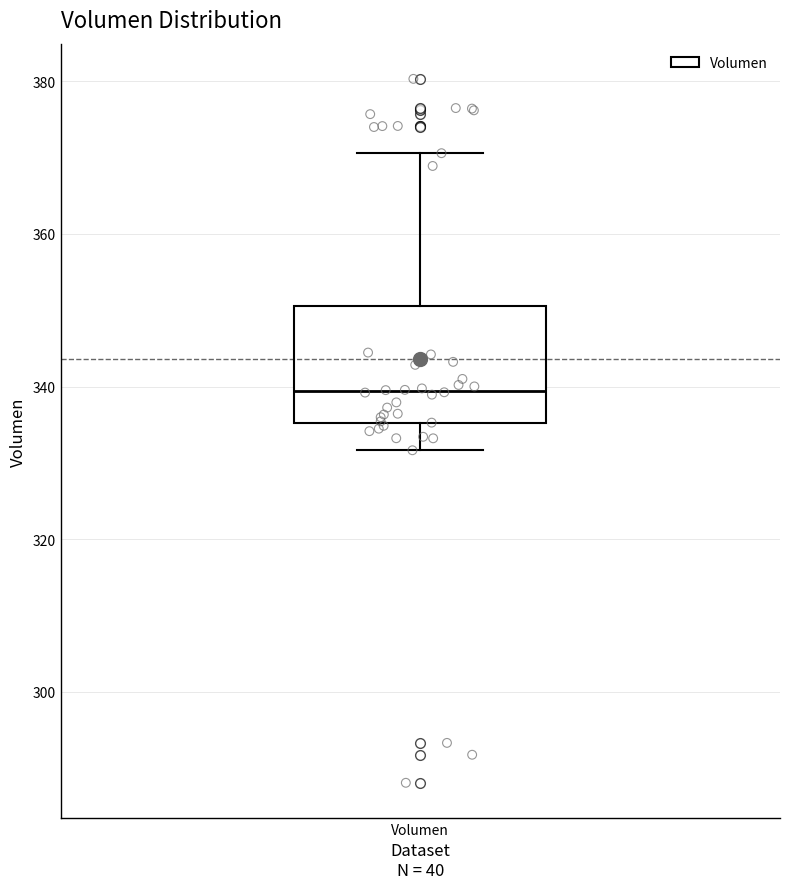

Transcribe this box plot: give where the median line is, the range the box spans, and where the two whiskers end, as read against the y-axis. The values are not printed on the chart, so give them approximately, as read against the axis.

median 340, box 336 to 350, whiskers 332 to 370